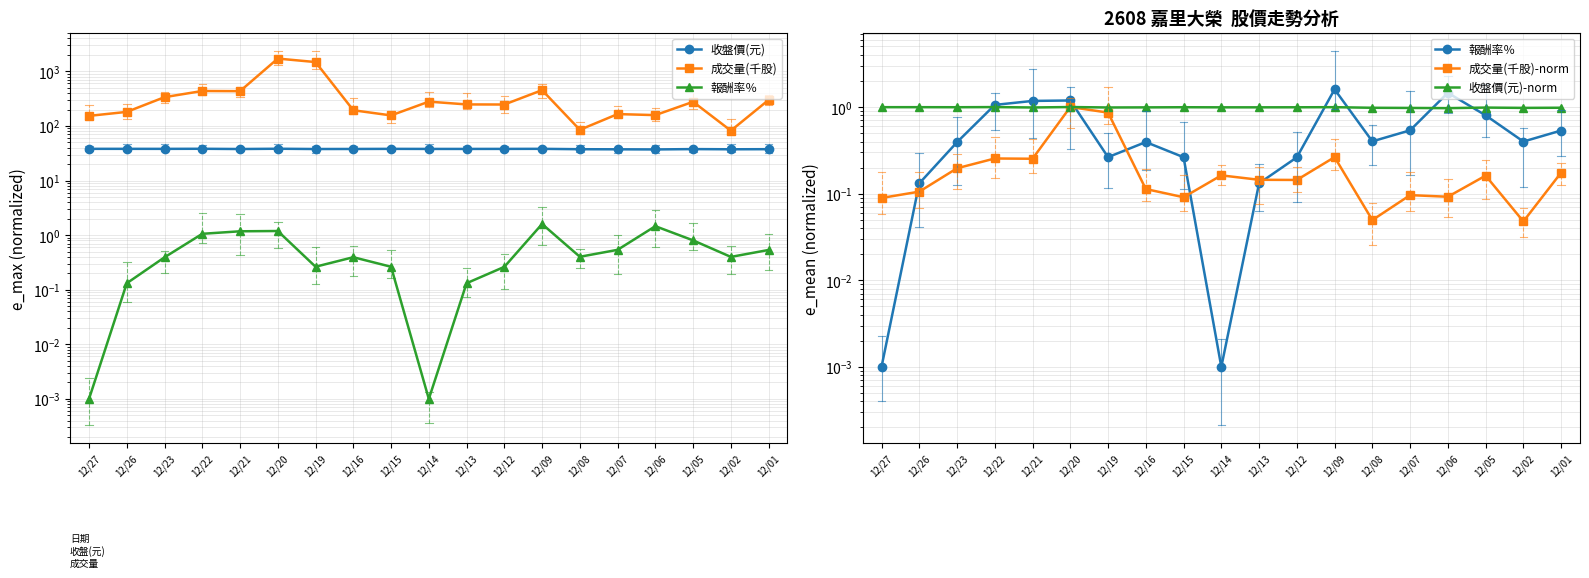

What is the difference between the 報酬率％ values at 12/06 and 12/07?

0.9